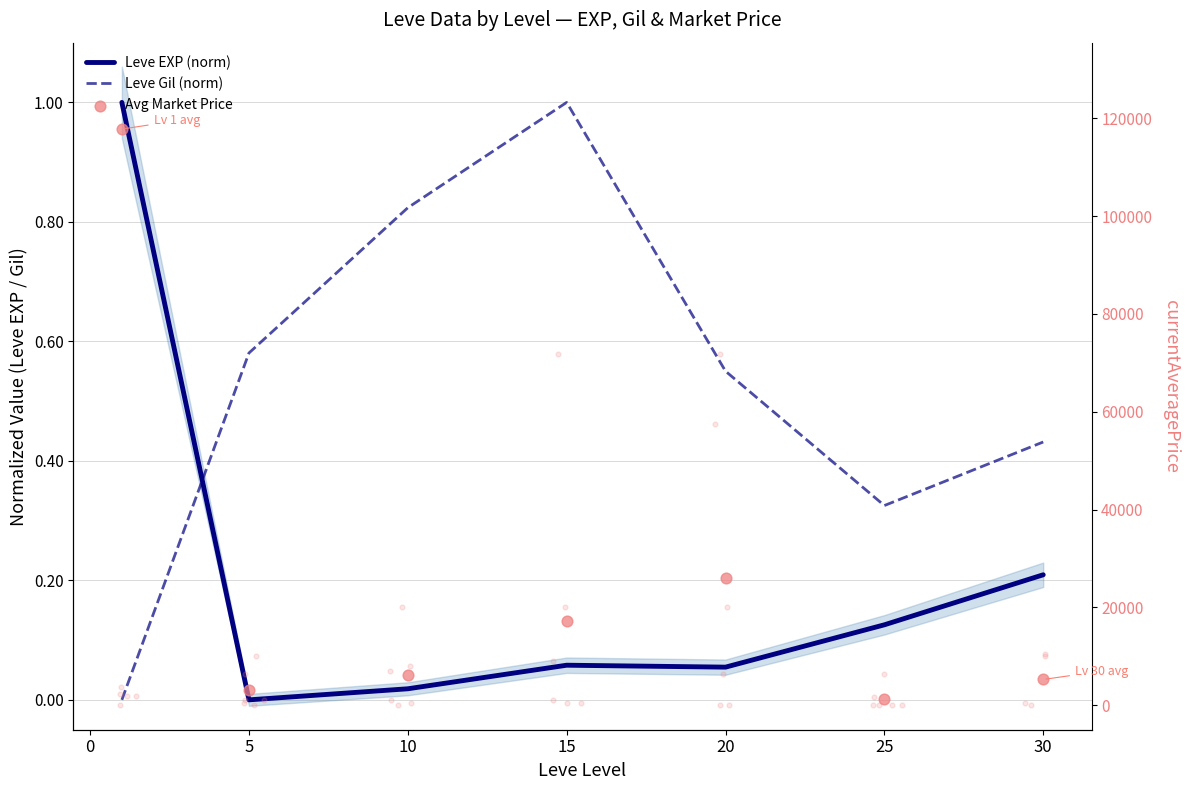

Which series contains the highest Y value?

Avg Market Price